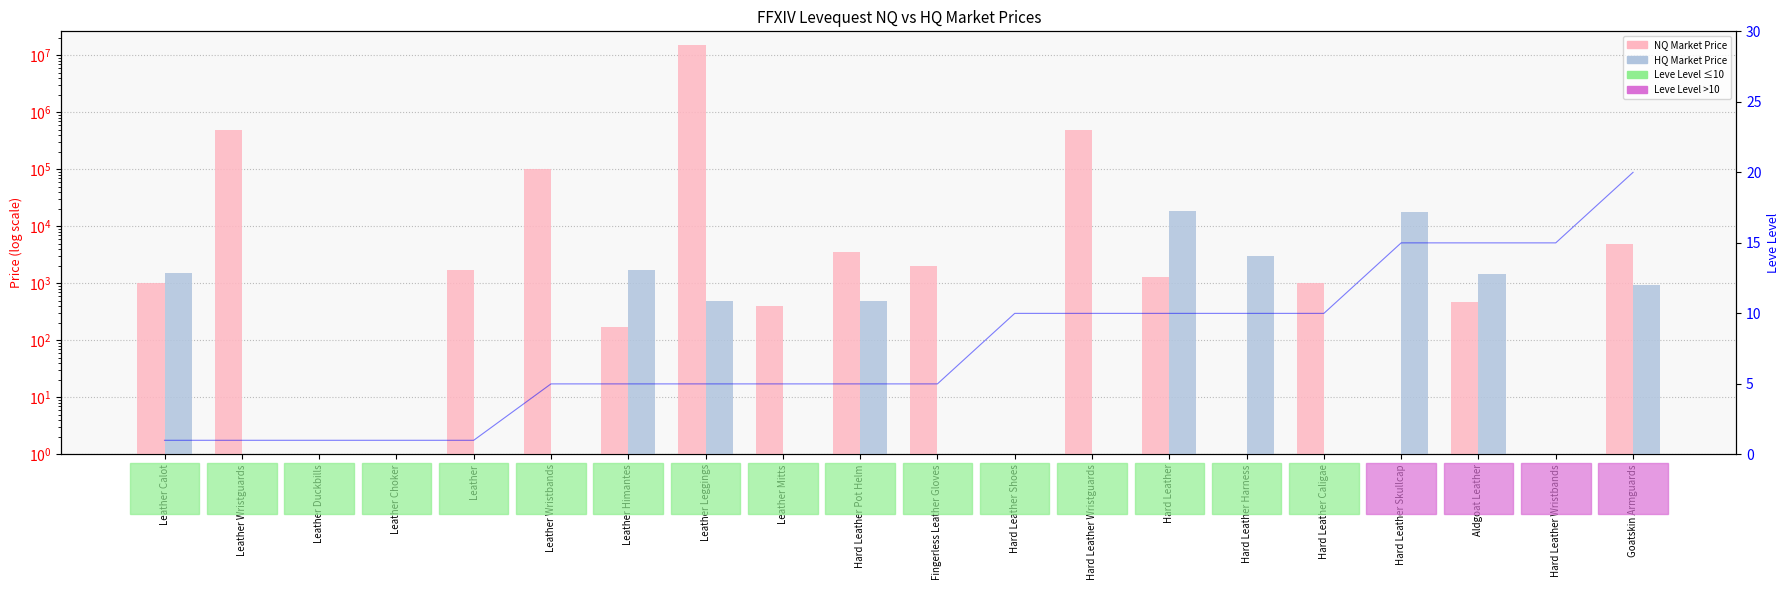

True or false: NQ Market Price has a value of 5009 at Goatskin Armguards.

True